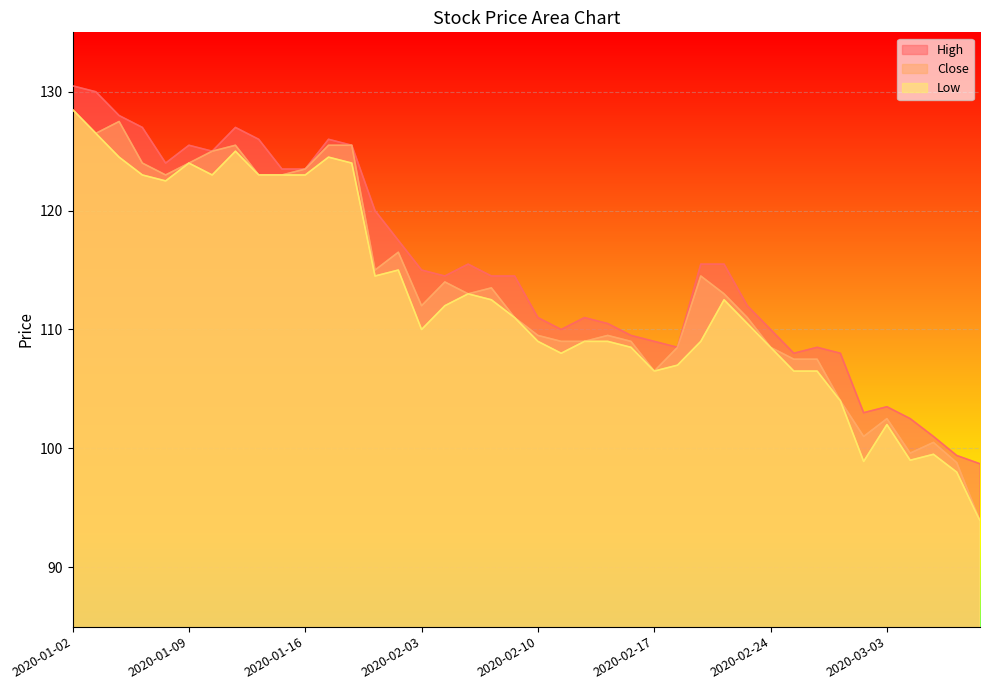

In Close, how many points are lower than both neighbors (excluding endpoints)?

8